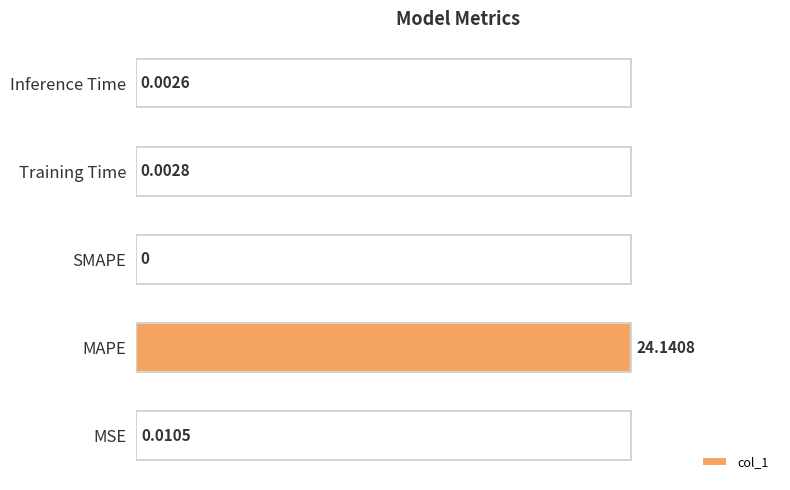

What is the greatest value displayed?

1.0